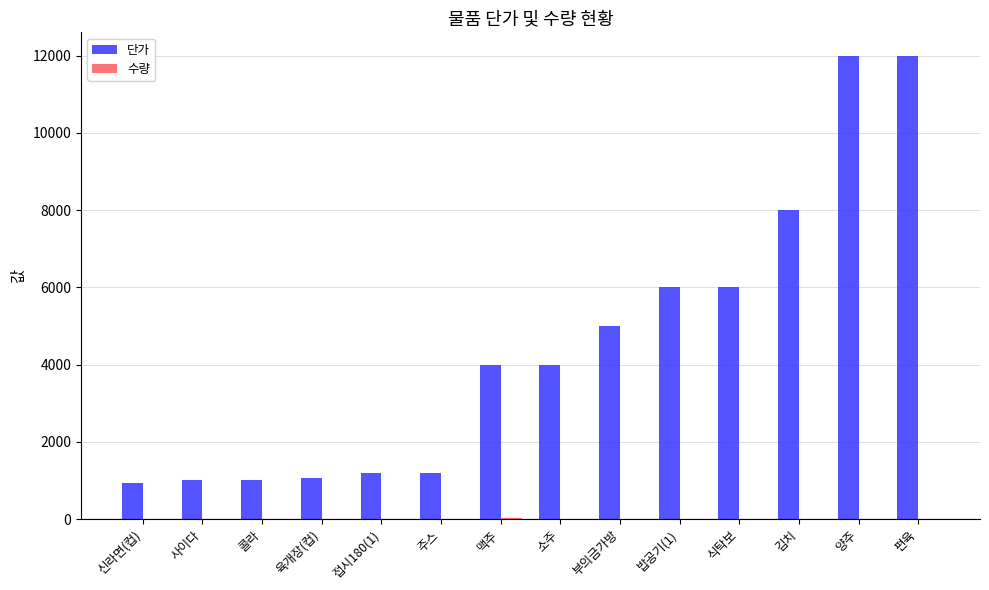

Which series has the widest spread of values?

단가